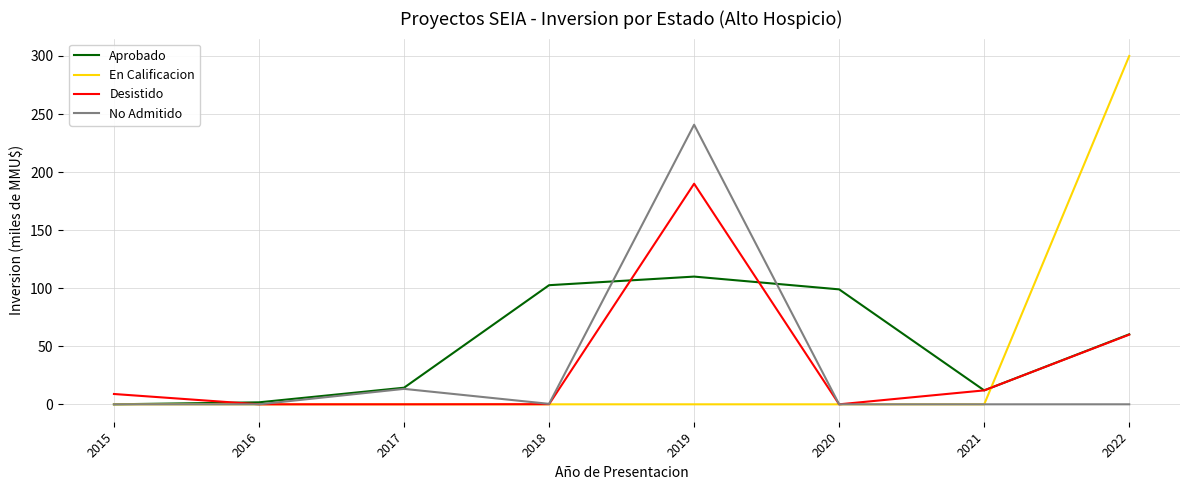

Is this an area chart (filled region under the line)?

No